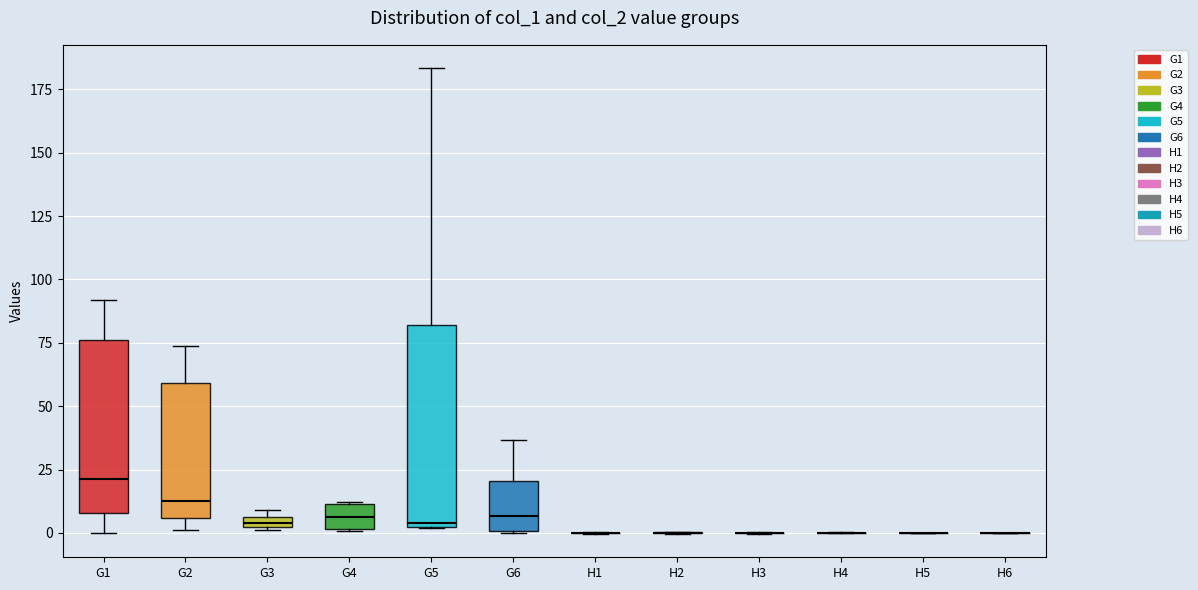

Which box is the tallest, from its lower edge to its upper edge?

G5